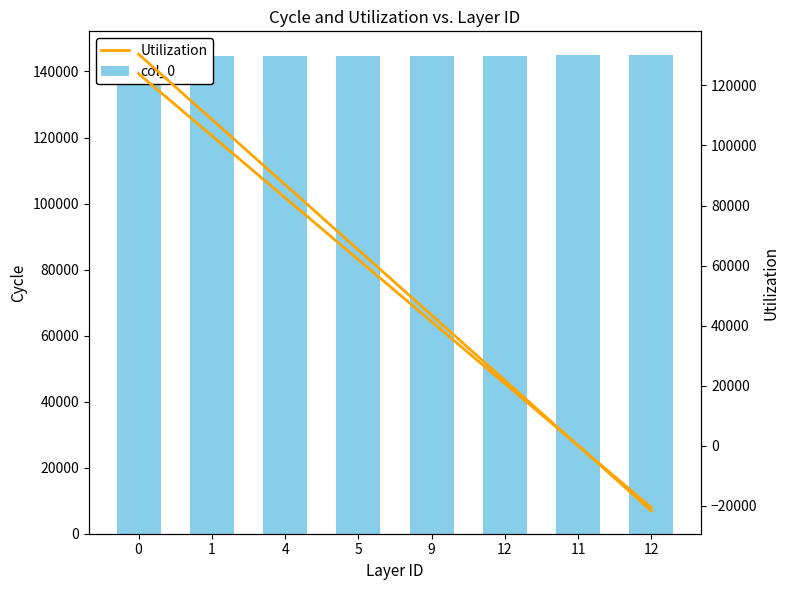

What is the maximum value shown in the chart?

144919.3